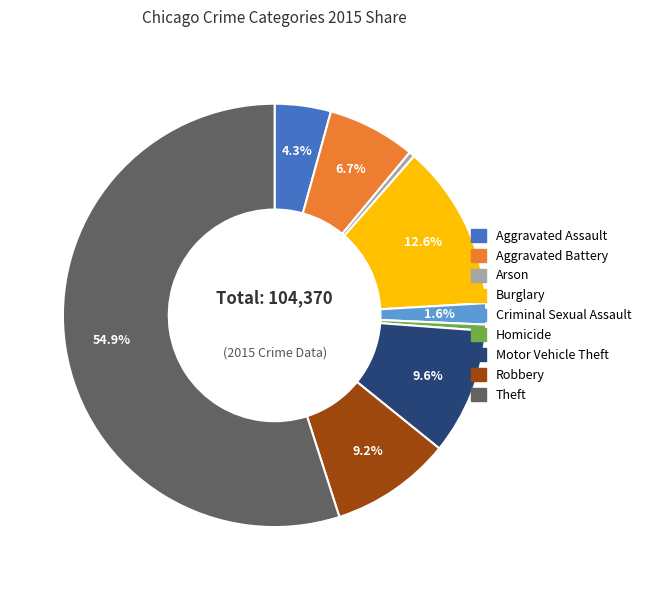

What is the majority slice?

Theft